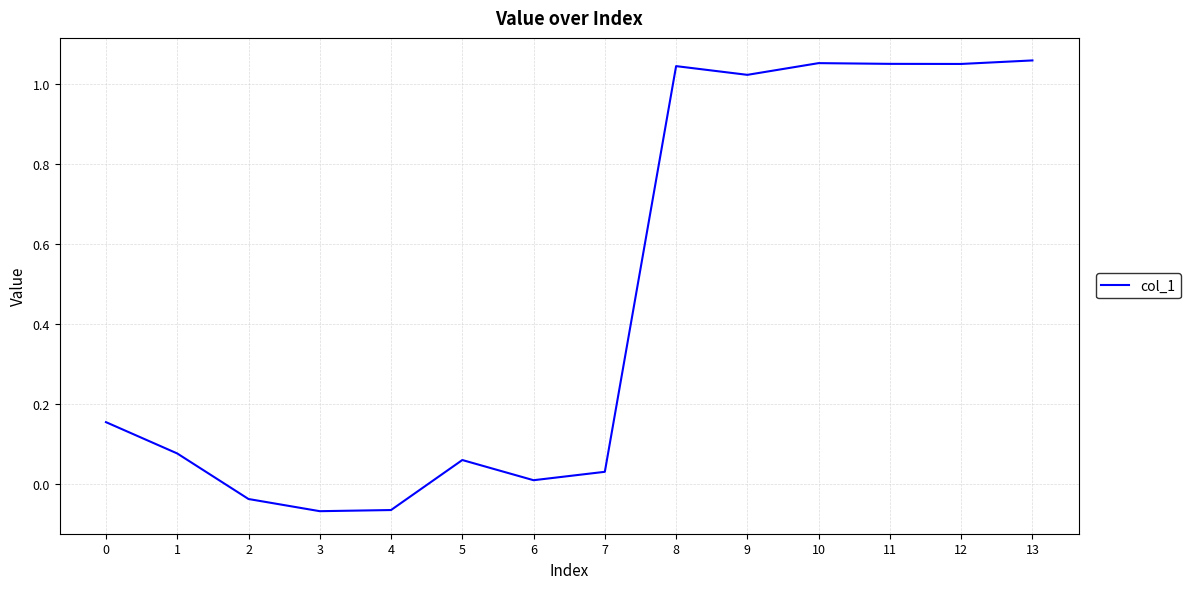

Which has a higher value, 5 or 13?

13